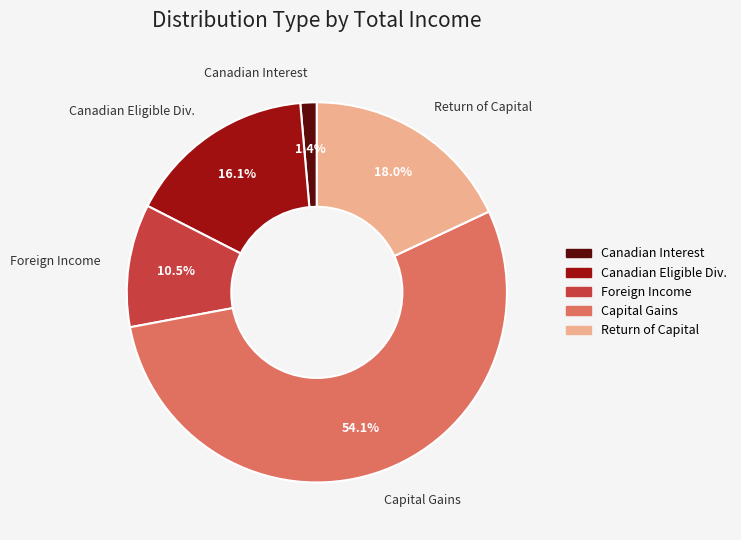

Is there a majority slice in this chart?

Yes